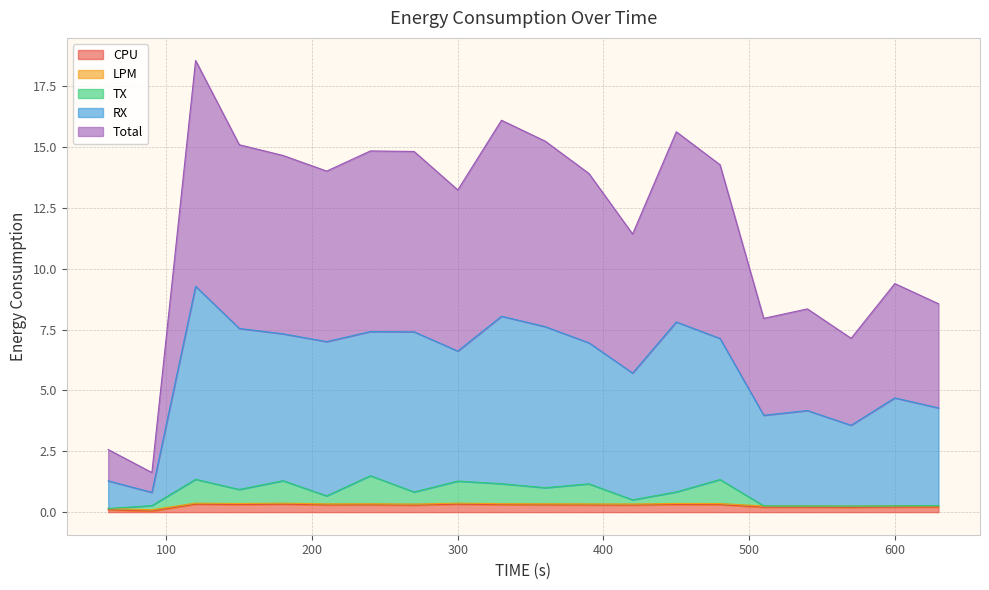

Reading left to right, list all the values displayed in this chart.

CPU: 60=0.1	90=0.0	120=0.3	150=0.3	180=0.3	210=0.3	240=0.3	270=0.3	300=0.3	330=0.3	360=0.3	390=0.3	420=0.3	450=0.3	480=0.3	510=0.2	540=0.2	570=0.2	600=0.2	630=0.2
LPM: 60=0.1	90=0.1	120=0.4	150=0.4	180=0.4	210=0.3	240=0.3	270=0.3	300=0.4	330=0.3	360=0.3	390=0.3	420=0.3	450=0.4	480=0.4	510=0.3	540=0.3	570=0.2	600=0.3	630=0.3
TX: 60=0.1	90=0.3	120=1.3	150=0.9	180=1.3	210=0.7	240=1.5	270=0.8	300=1.3	330=1.2	360=1.0	390=1.2	420=0.5	450=0.8	480=1.3	510=0.3	540=0.3	570=0.3	600=0.3	630=0.3
RX: 60=1.3	90=0.8	120=9.3	150=7.5	180=7.3	210=7.0	240=7.4	270=7.4	300=6.6	330=8.0	360=7.6	390=7.0	420=5.7	450=7.8	480=7.1	510=4.0	540=4.2	570=3.6	600=4.7	630=4.3
Total: 60=2.6	90=1.6	120=18.5	150=15.1	180=14.6	210=14.0	240=14.8	270=14.8	300=13.2	330=16.1	360=15.2	390=13.9	420=11.4	450=15.6	480=14.3	510=8.0	540=8.3	570=7.1	600=9.4	630=8.6